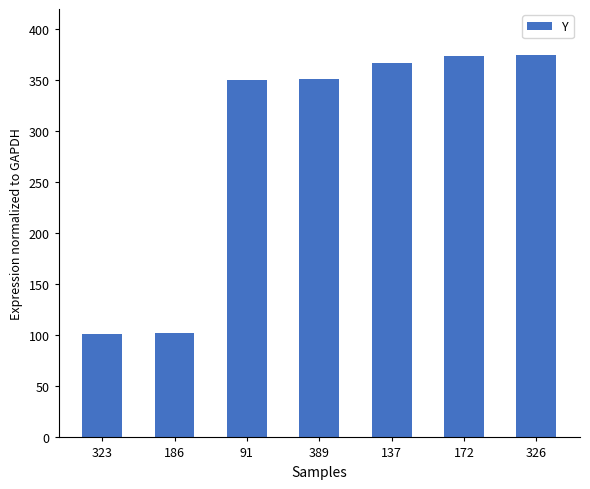

What is the change in value from 323 to 389?

+250